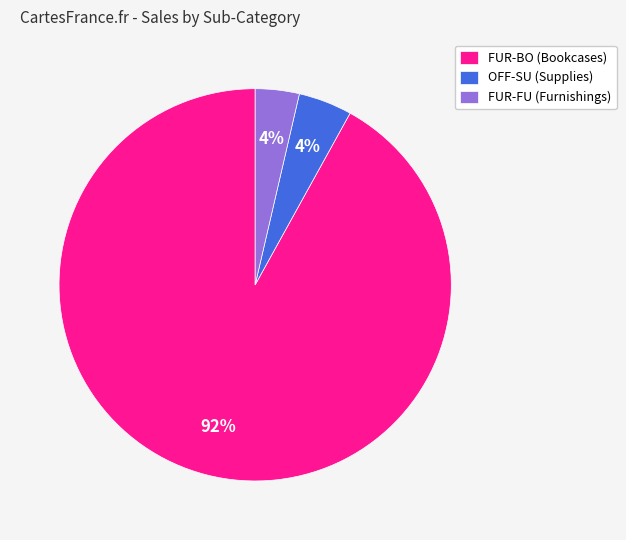

Is FUR-BO (Bookcases) the majority of the pie?

Yes